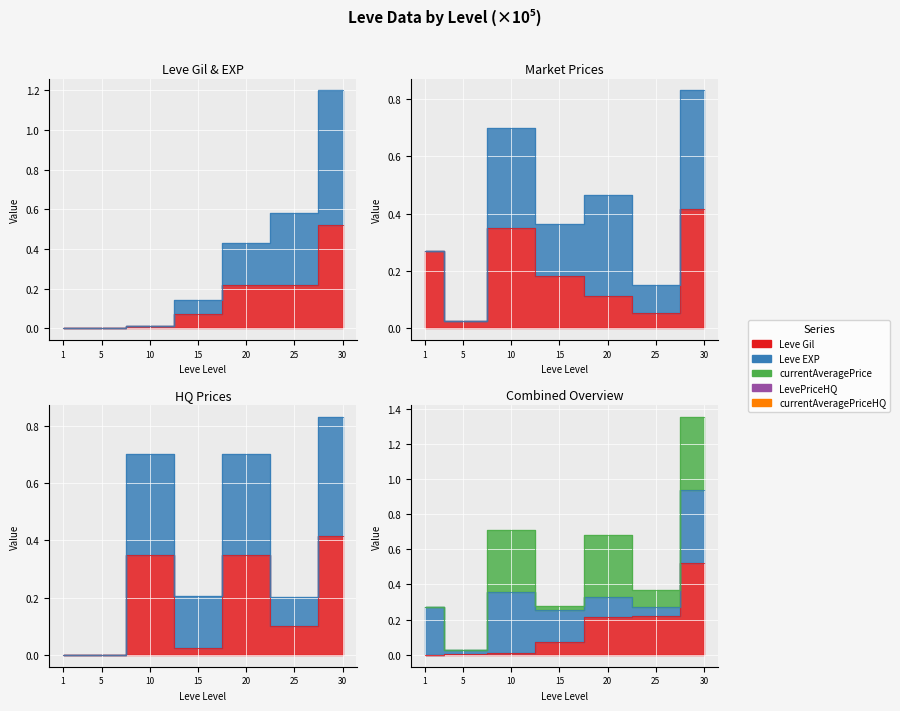

Which category has the highest value in the Leve Gil series?

30